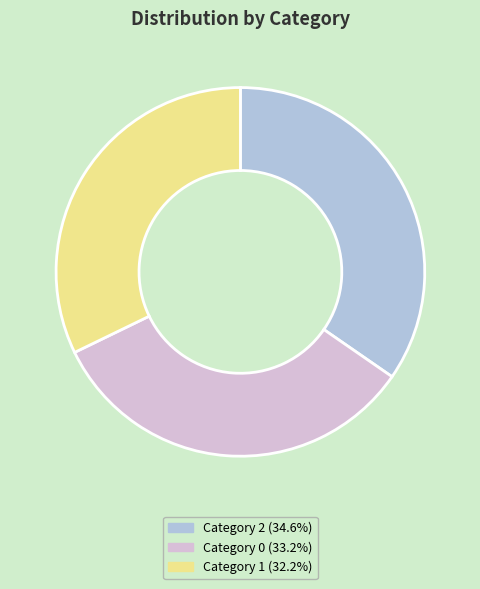

Combined, do Category 2 (34.6%) and Category 1 (32.2%) account for over 50%?

Yes